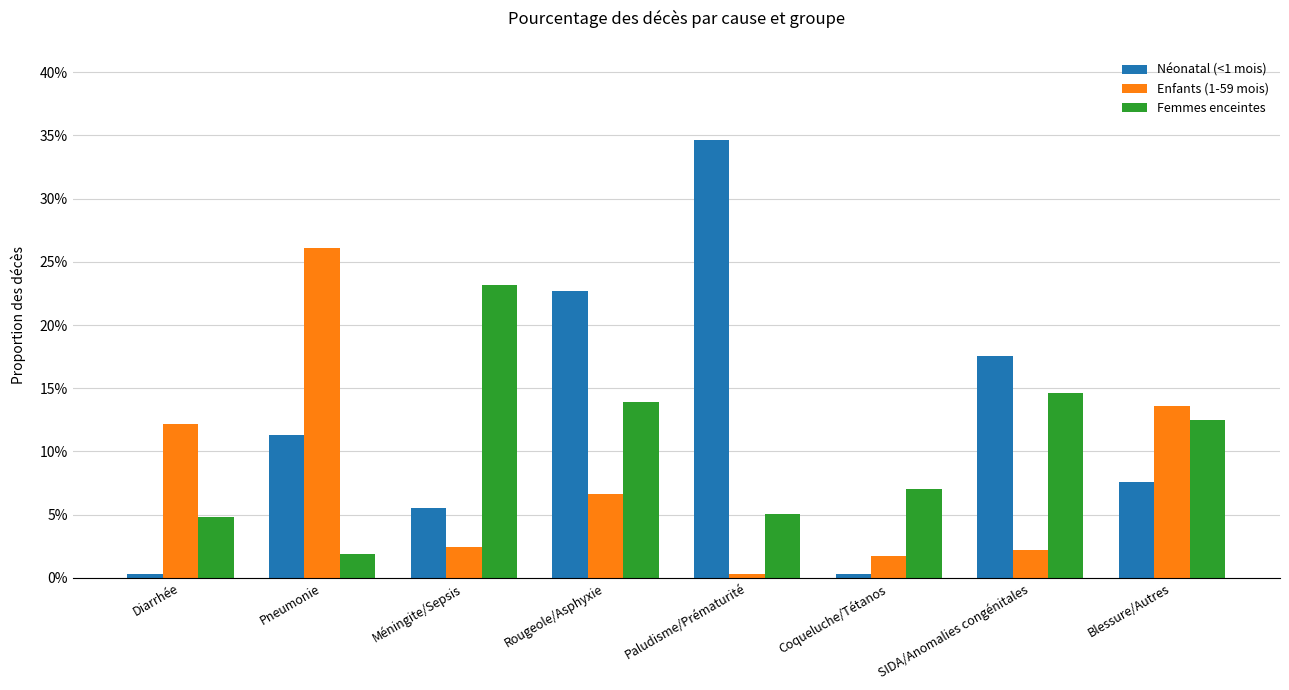

True or false: Néonatal (<1 mois) has a value of 0.4 at Rougeole/Asphyxie.

False